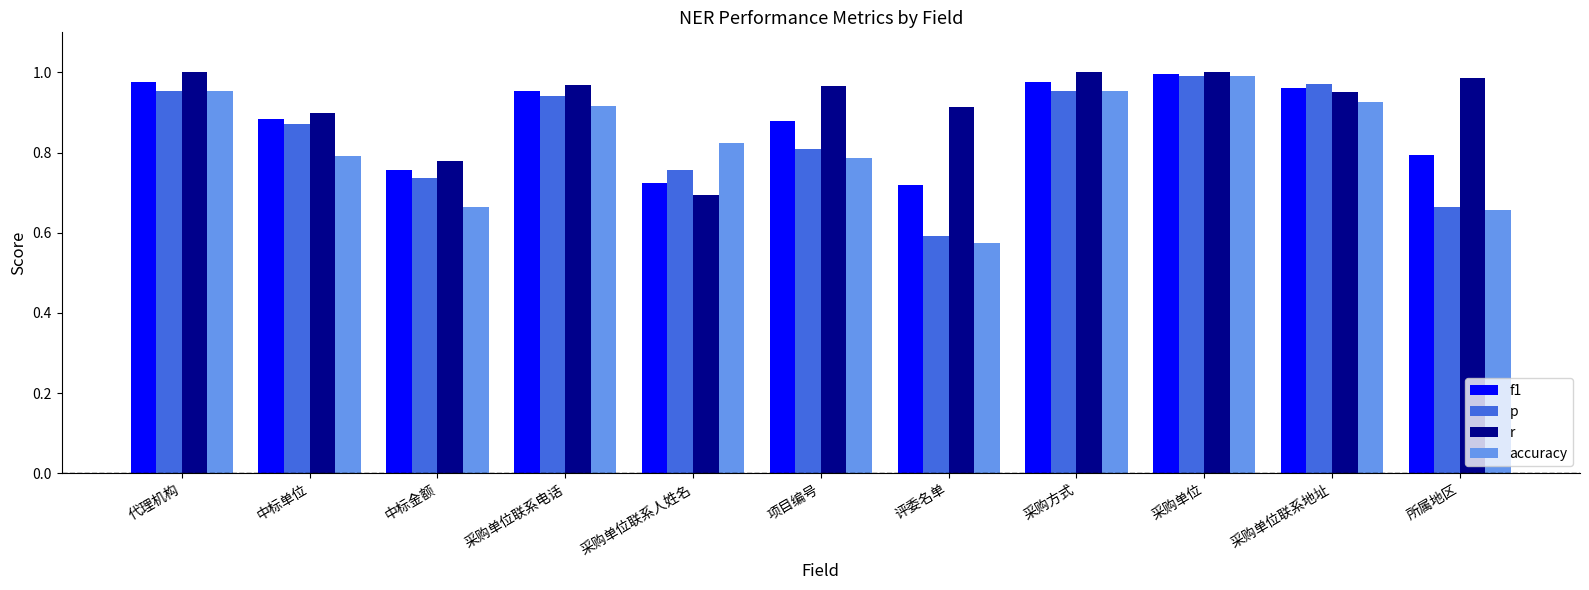

How many groups of bars are there?

11